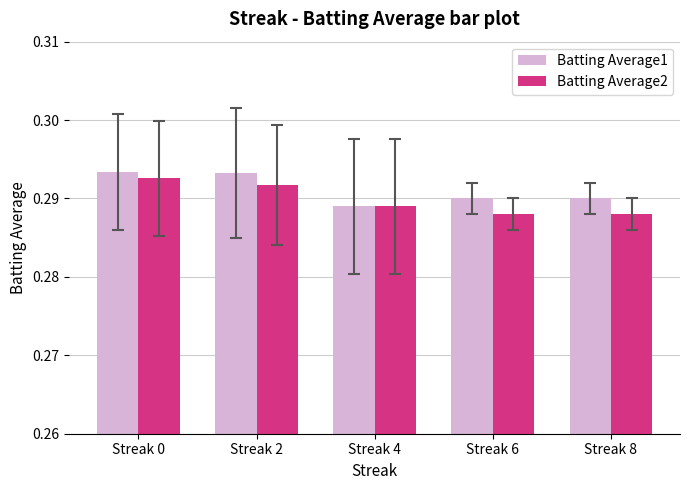

What is the sum of all Batting Average2 values?

1.4